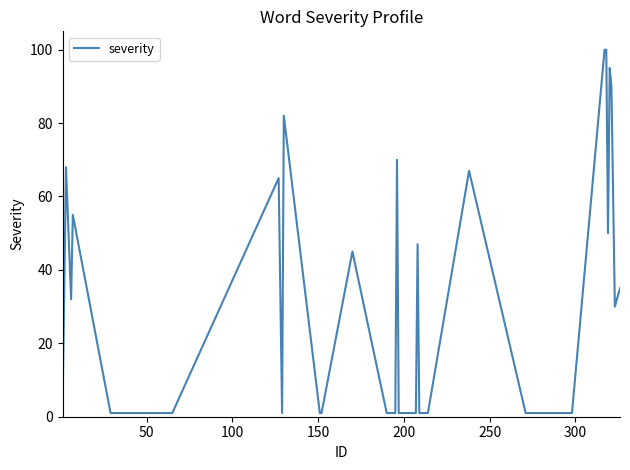

Does the chart display data point markers on the line(s)?

No